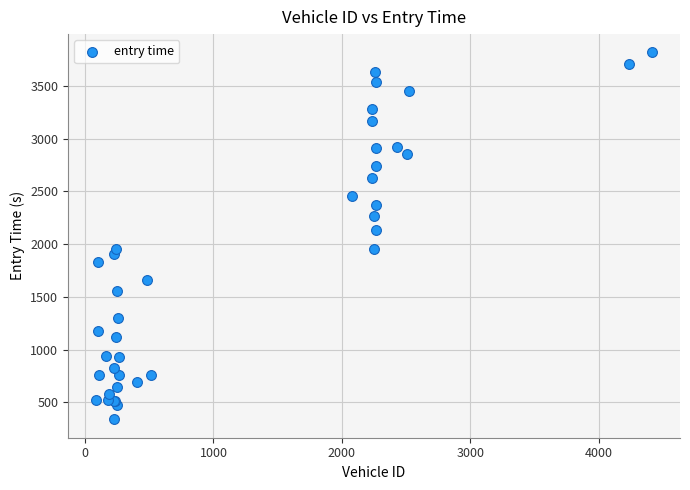

What Y value in the scatter plot is closest to 2078?

2138.4